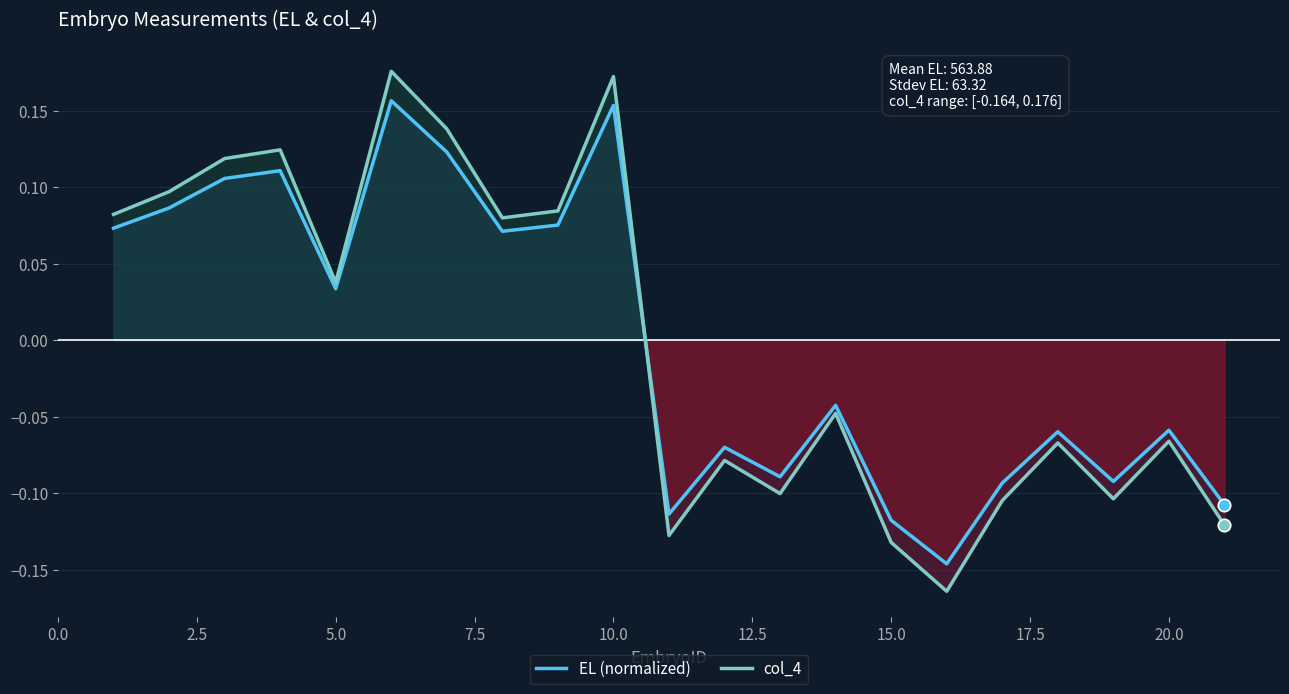

After their last crossing, which series has the higher values: EL (normalized) or col_4?

EL (normalized)